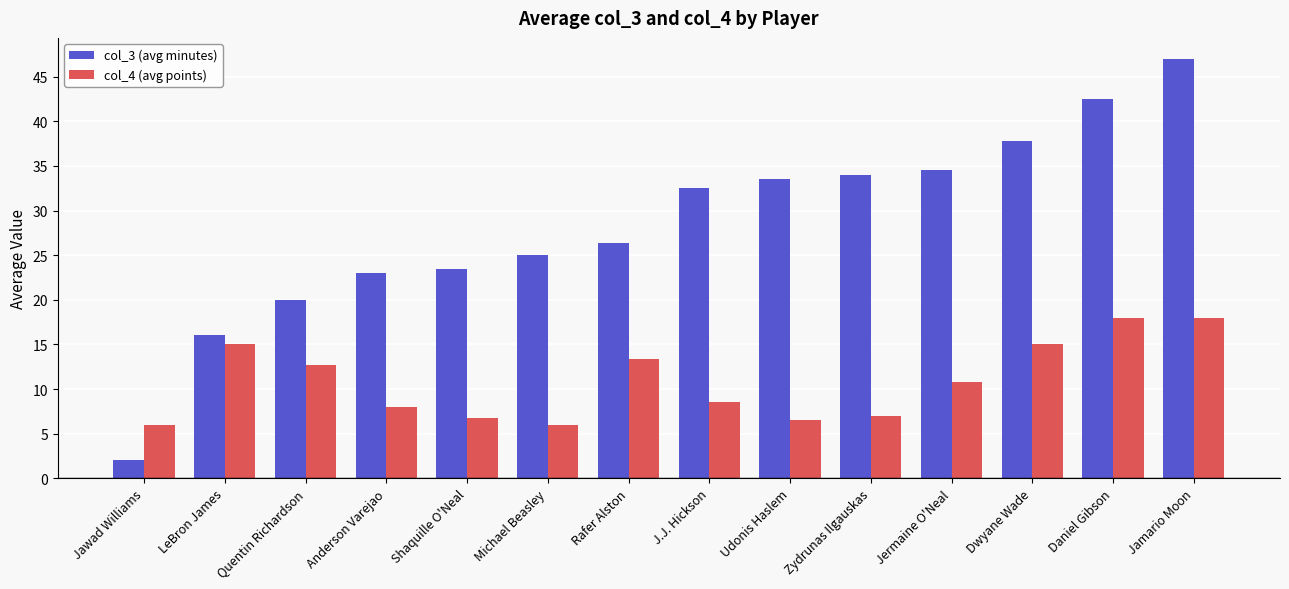

Which series has the largest total across all categories?

col_3 (avg minutes)